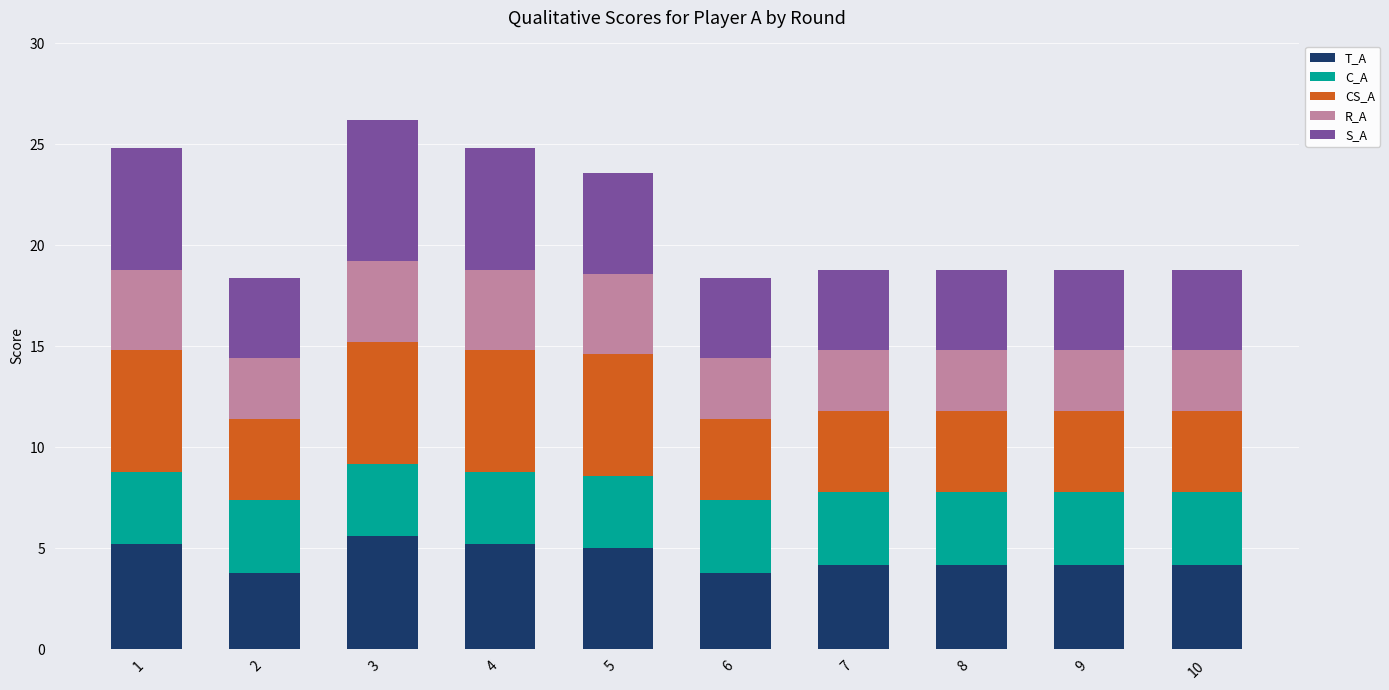

What is the lowest value of the T_A series?

3.8